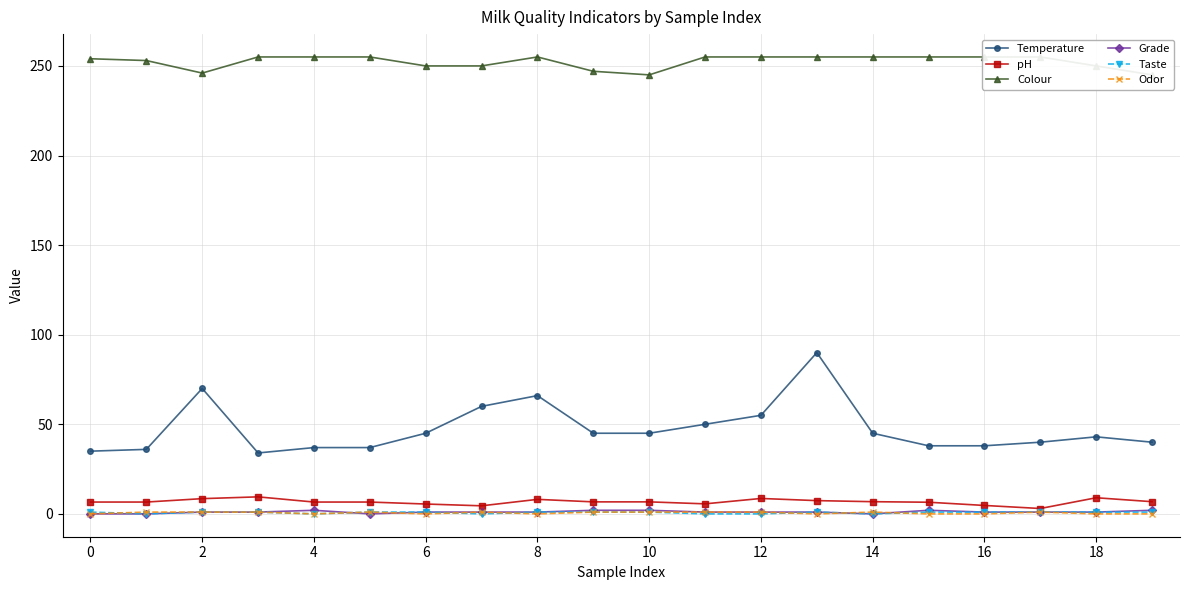

True or false: Temperature and pH intersect in this chart.

False